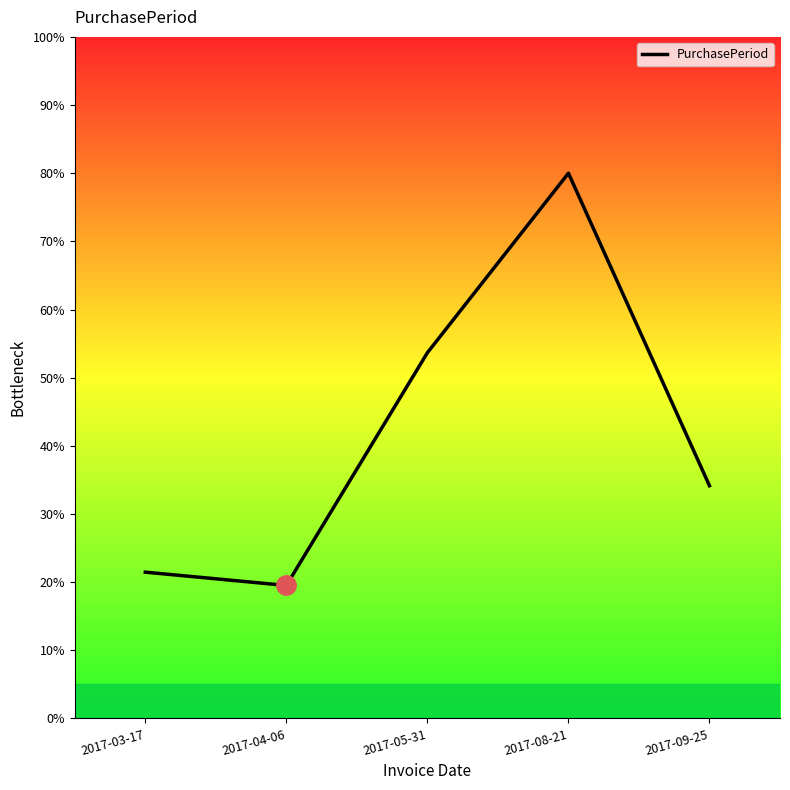

How many values exceed 34?

3